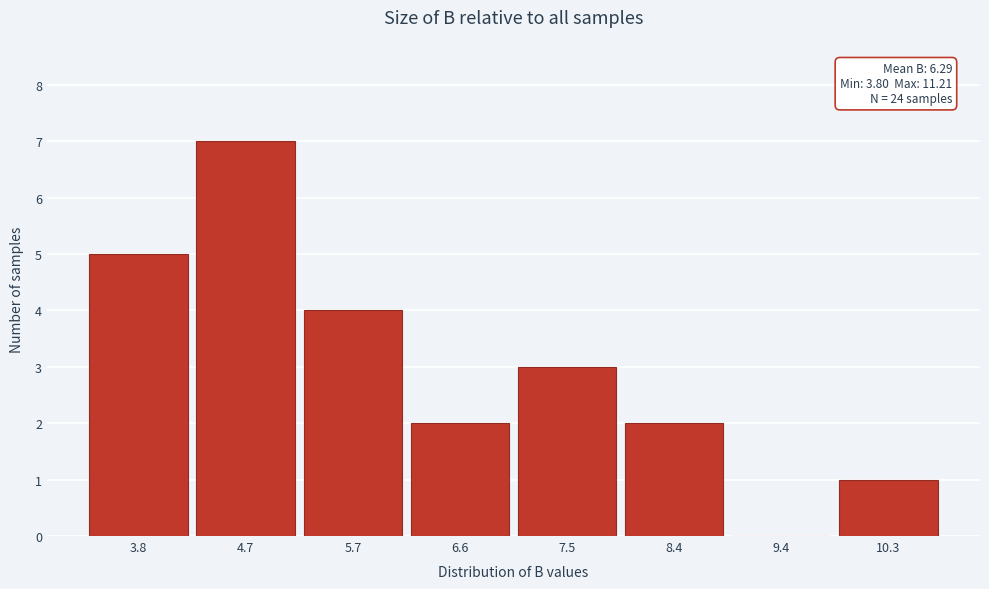

Reading right to left, transcribe all the data shown in this chart.

10.3=1	9.4=0	8.4=2	7.5=3	6.6=2	5.7=4	4.7=7	3.8=5